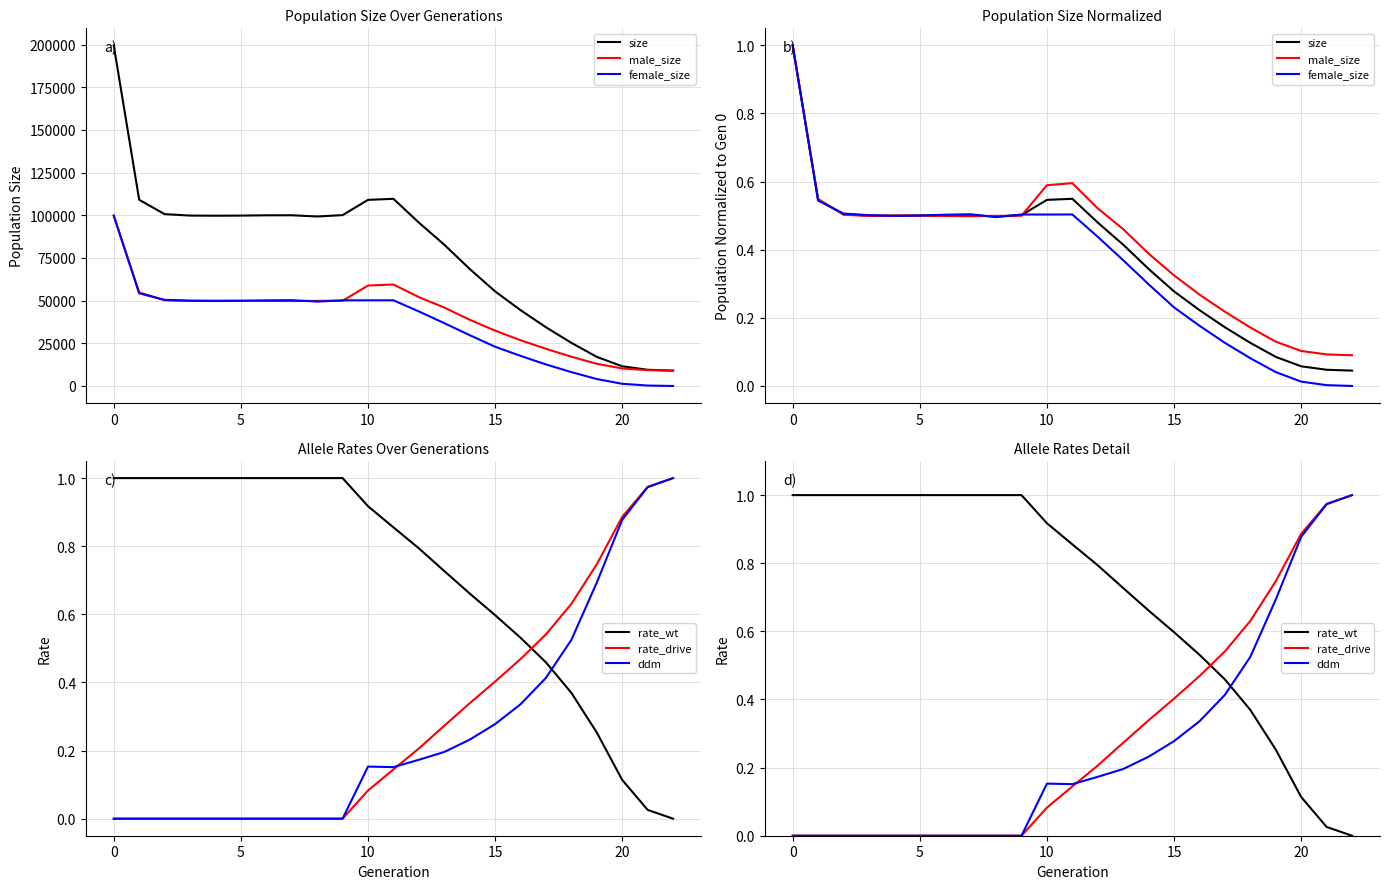

Reading right to left, list all the values displayed in this chart.

size: 0.0	0.0	0.1	0.1	0.1	0.2	0.2	0.3	0.3	0.4	0.5	0.5	0.5	0.5	0.5	0.5	0.5	0.5	0.5	0.5	0.5	0.5	1.0
male_size: 0.1	0.1	0.1	0.1	0.2	0.2	0.3	0.3	0.4	0.5	0.5	0.6	0.6	0.5	0.5	0.5	0.5	0.5	0.5	0.5	0.5	0.5	1.0
female_size: 0.0	0.0	0.0	0.0	0.1	0.1	0.2	0.2	0.3	0.4	0.4	0.5	0.5	0.5	0.5	0.5	0.5	0.5	0.5	0.5	0.5	0.5	1.0
rate_wt: 0.0	0.0	0.1	0.3	0.4	0.5	0.5	0.6	0.7	0.7	0.8	0.9	0.9	1.0	1.0	1.0	1.0	1.0	1.0	1.0	1.0	1.0	1.0
rate_drive: 1.0	1.0	0.9	0.7	0.6	0.5	0.5	0.4	0.3	0.3	0.2	0.1	0.1	0.0	0.0	0.0	0.0	0.0	0.0	0.0	0.0	0.0	0.0
ddm: 1.0	1.0	0.9	0.7	0.5	0.4	0.3	0.3	0.2	0.2	0.2	0.2	0.2	0.0	0.0	0.0	0.0	0.0	0.0	0.0	0.0	0.0	0.0